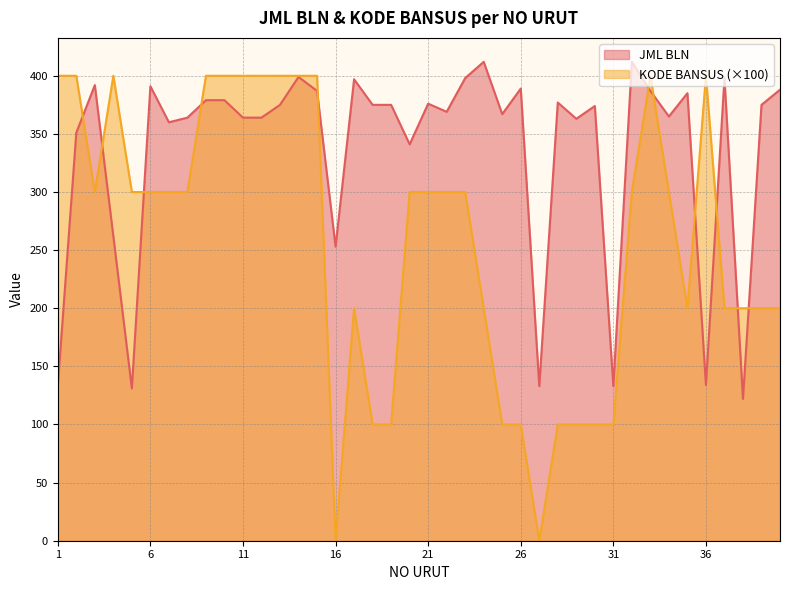

What is the value of the JML BLN point at the 37th from the left?

398